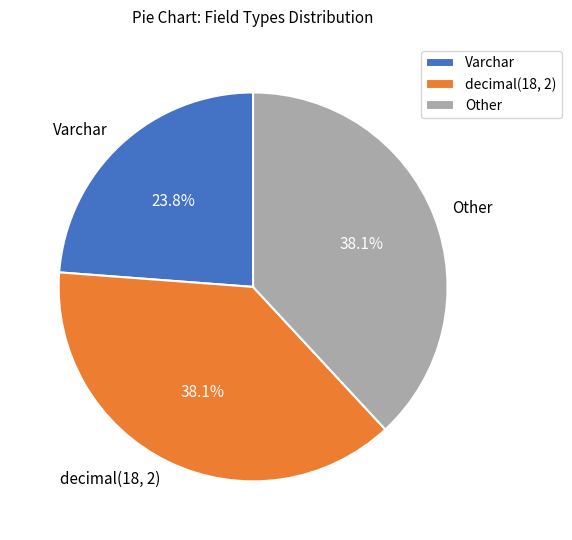

Is there any slice that represents more than half of the pie?

No